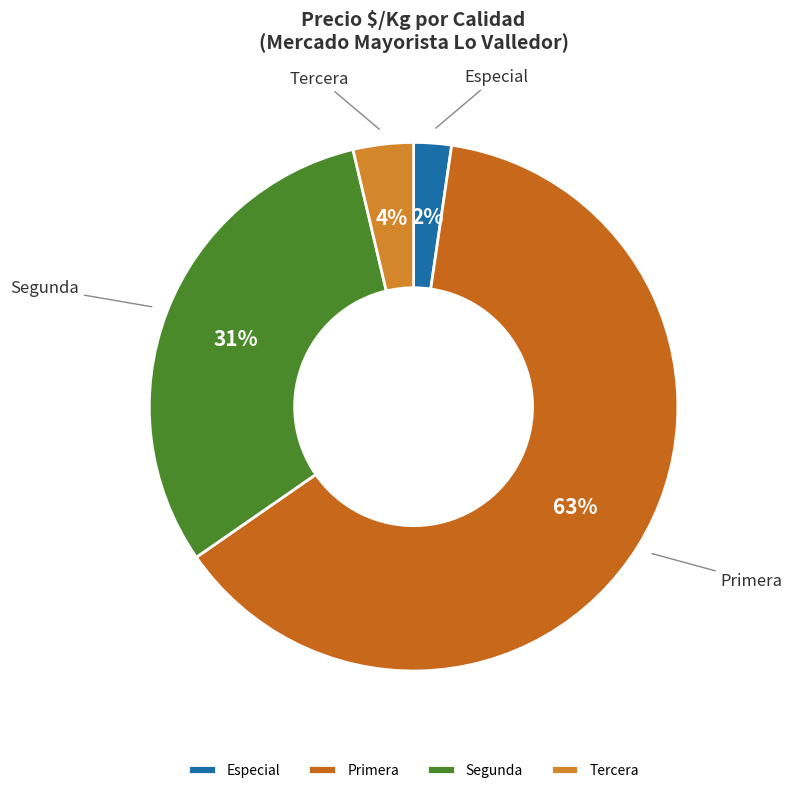

To the nearest percent, what percentage of the pie is Tercera?

4%